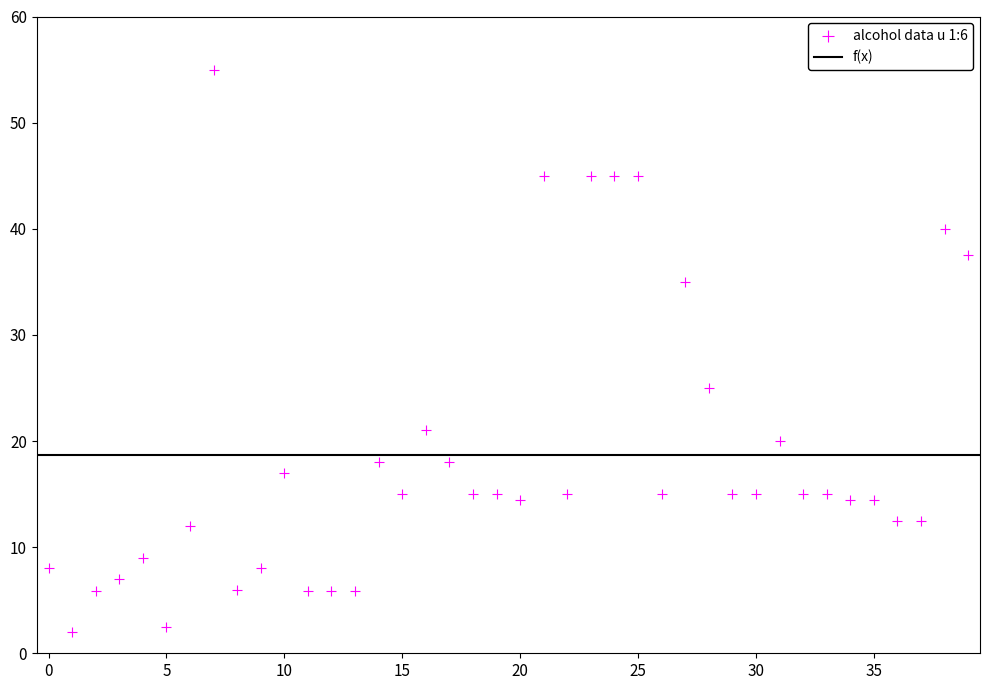

What Y value in the scatter plot is closest to 28?

25.0